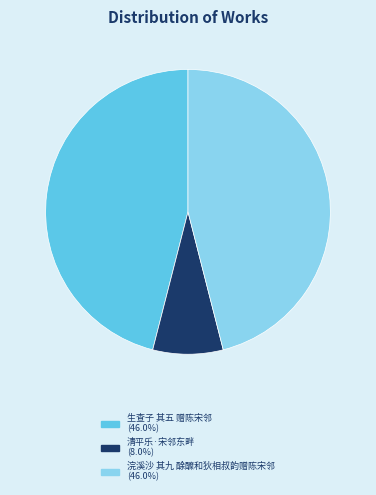

Is there any slice that represents more than half of the pie?

No